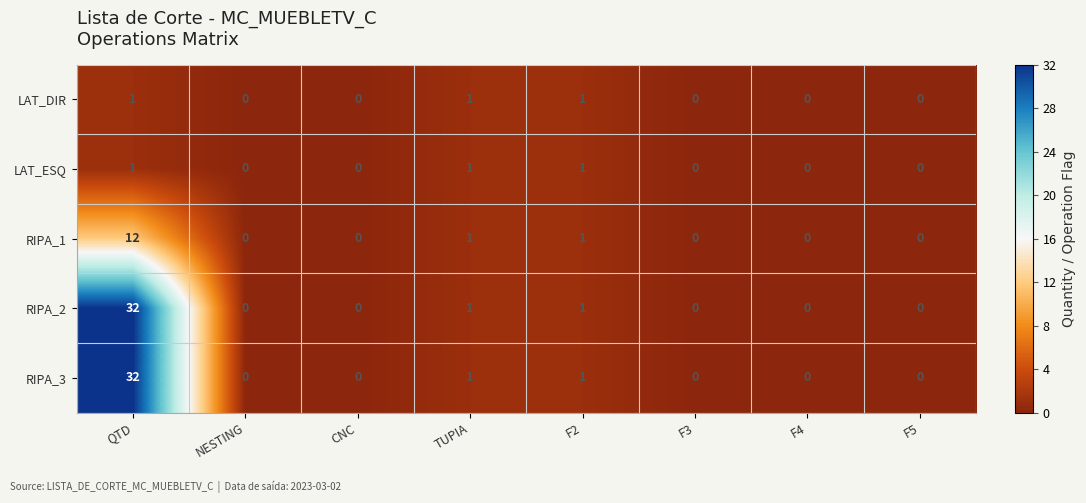

Count the LAT_ESQ values in the range 0 to 1.

8